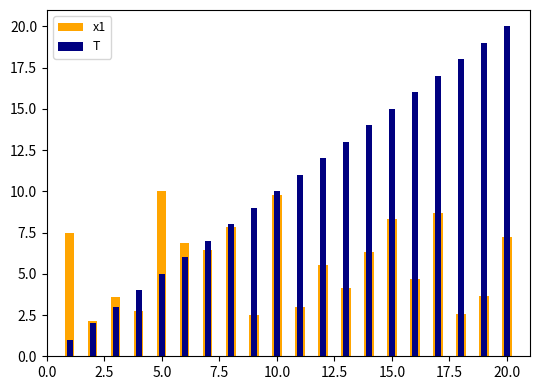

What is the greatest value displayed?

20.0